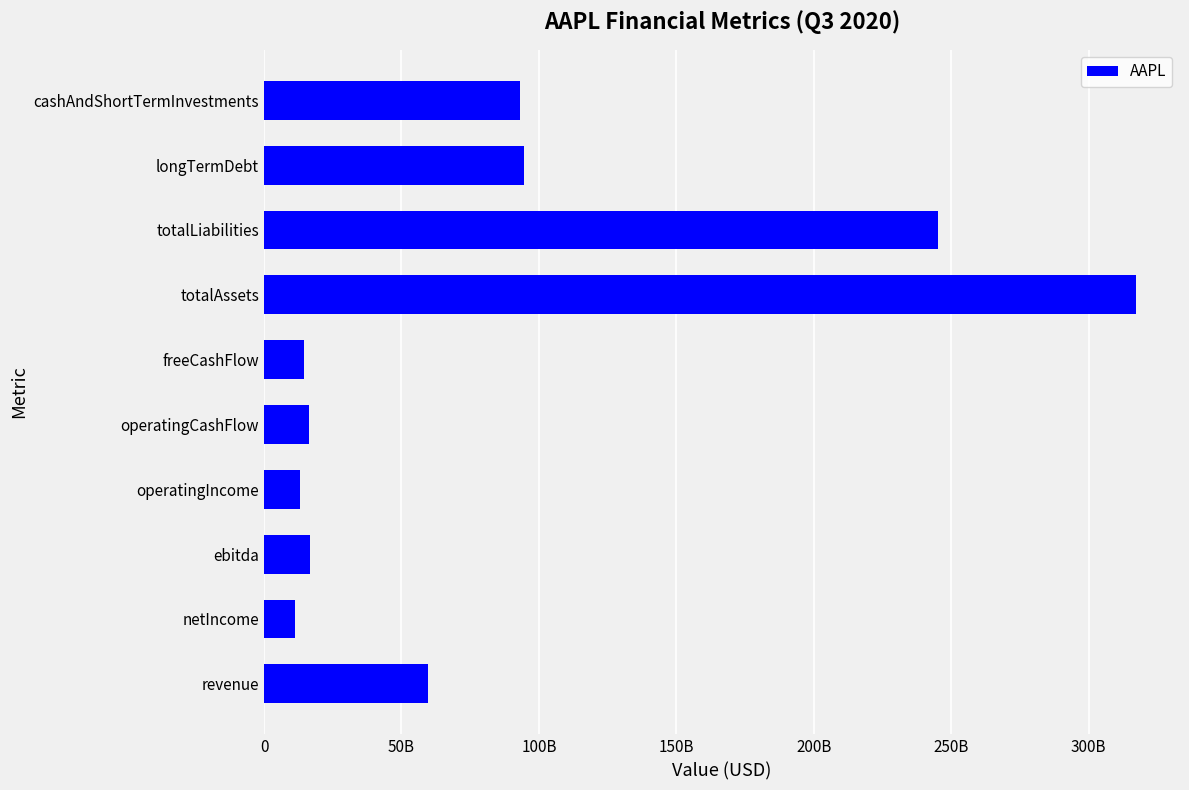

Does the chart contain any negative values?

No